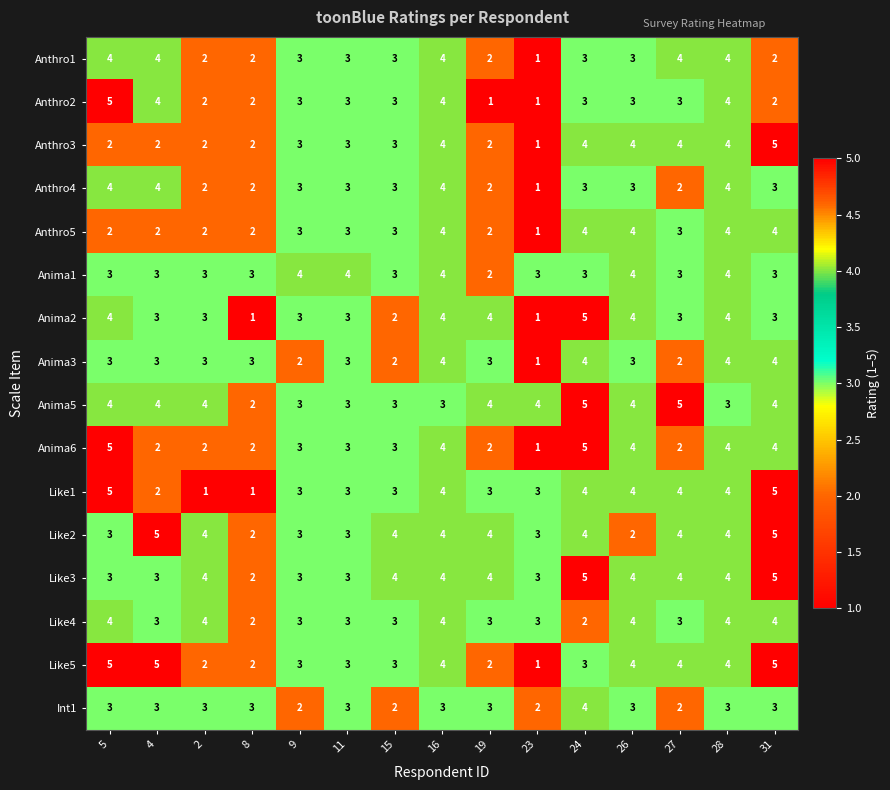

Count the number of categories in the chart.

15